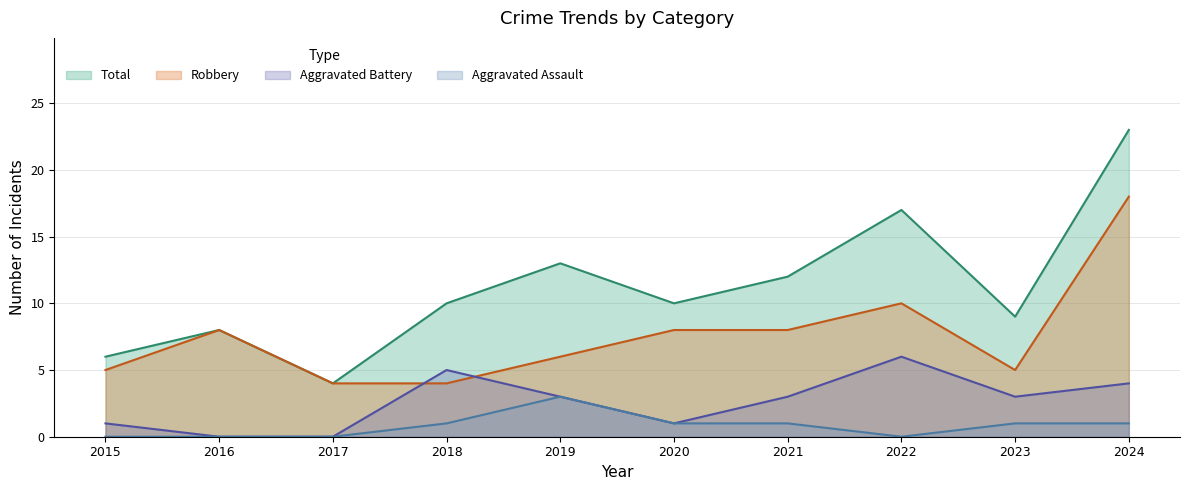

How many categories are shown in the chart?

10